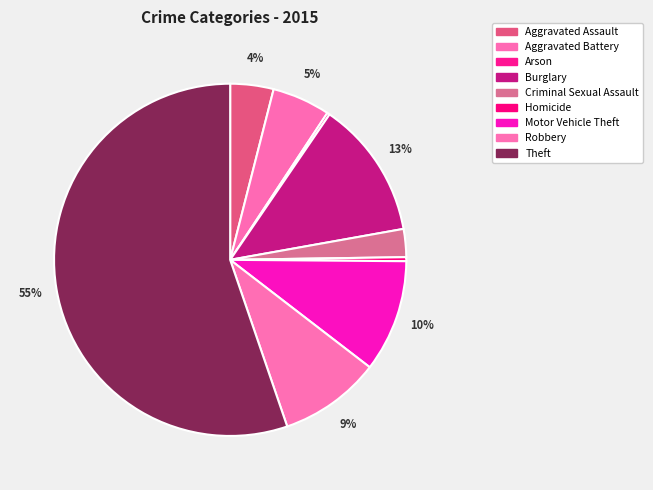

Which category accounts for the majority?

Theft